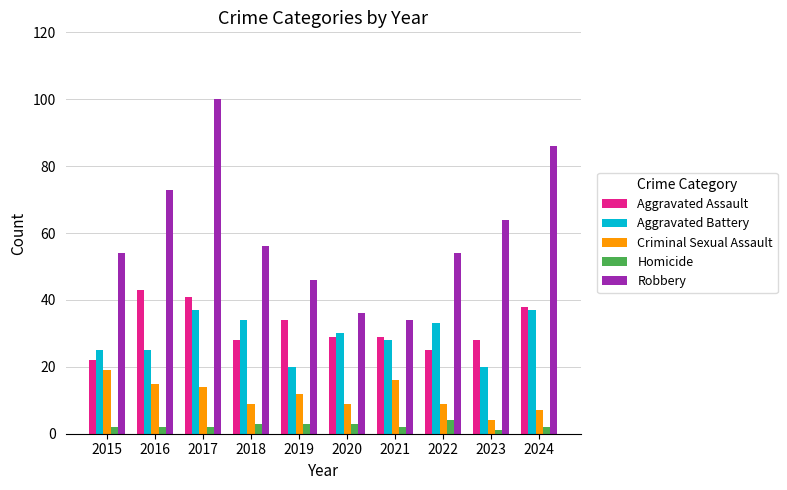

Which category has the highest value across all series?

2017